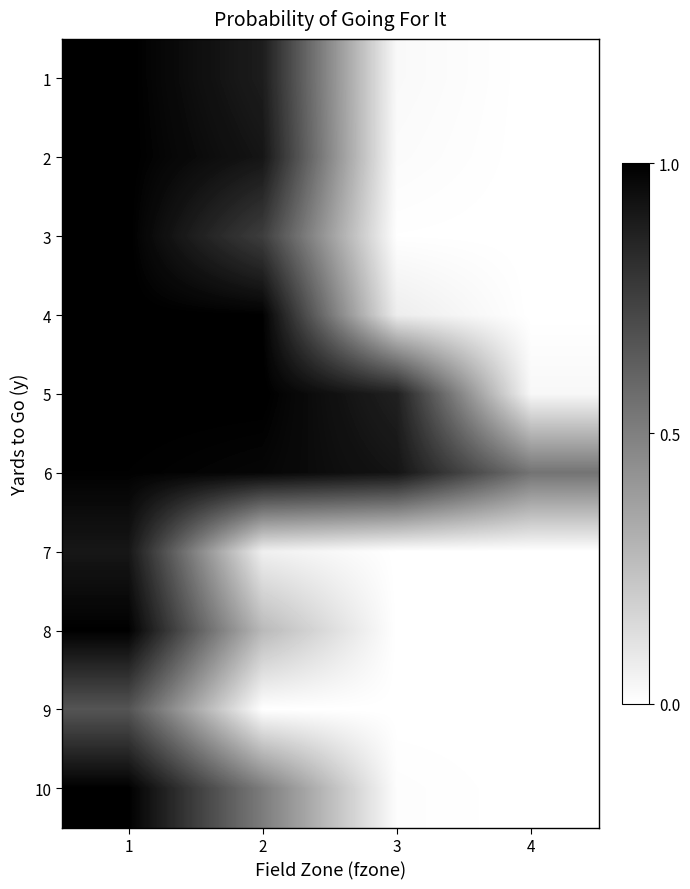

Reading left to right, transcribe all the data shown in this chart.

1: 1=1.0	2=0.9	3=0.0	4=0.0
2: 1=1.0	2=0.9	3=0.0	4=0.0
3: 1=1.0	2=0.8	3=0.0	4=0.0
4: 1=1.0	2=1.0	3=0.1	4=0.0
5: 1=1.0	2=1.0	3=0.9	4=0.0
6: 1=1.0	2=1.0	3=0.9	4=0.5
7: 1=0.9	2=0.1	3=0.0	4=0.0
8: 1=1.0	2=0.3	3=0.0	4=0.0
9: 1=0.7	2=0.0	3=0.0	4=0.0
10: 1=1.0	2=0.5	3=0.0	4=0.0